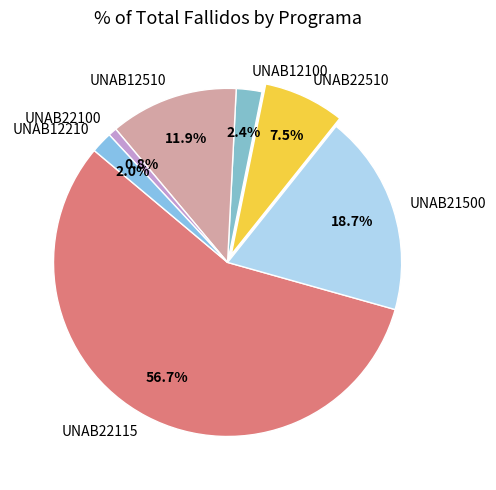

What is the smallest slice in the pie chart?

UNAB22100